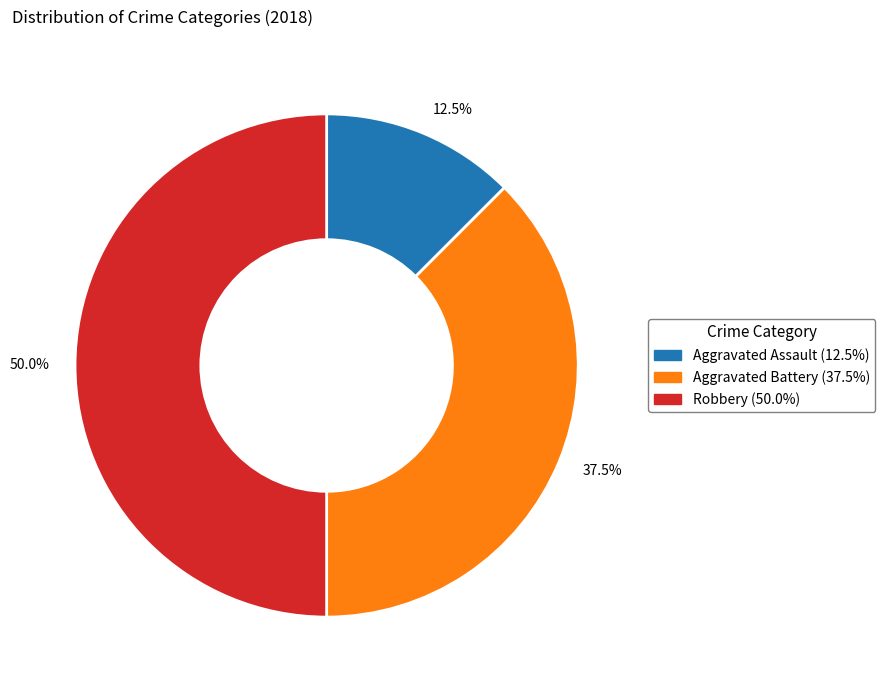

What percentage do 50.0% and 12.5% together represent?

62.5%